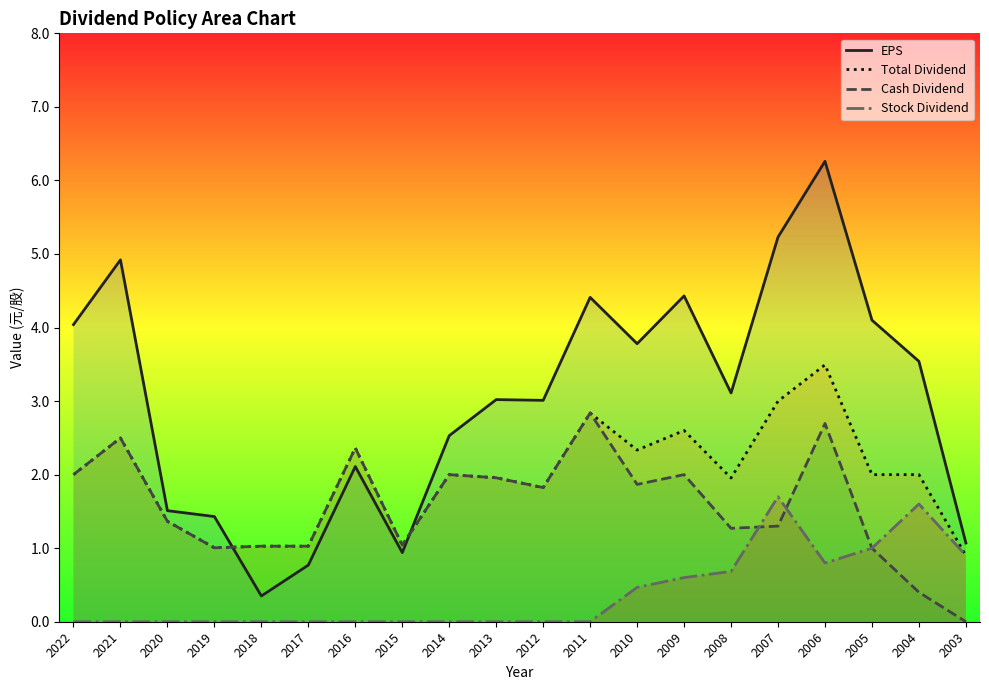

Is the value of Total Dividend at 2011 greater than the value of Cash Dividend at 2015?

Yes